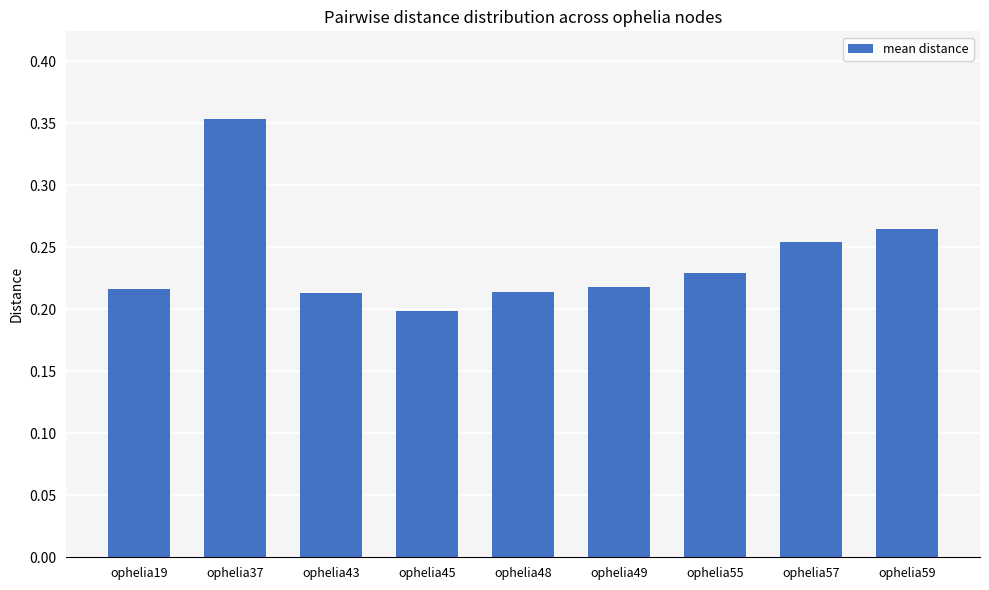

The value at ophelia48 is 0.1. True or false?

False